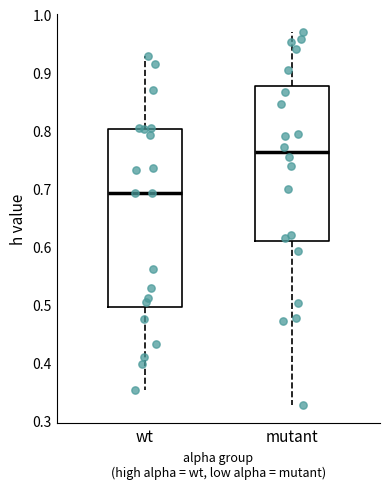

Where does the upper whisker of the box for wt end on the y-axis? The values are not printed on the chart, so give them approximately, as read against the axis.

0.93